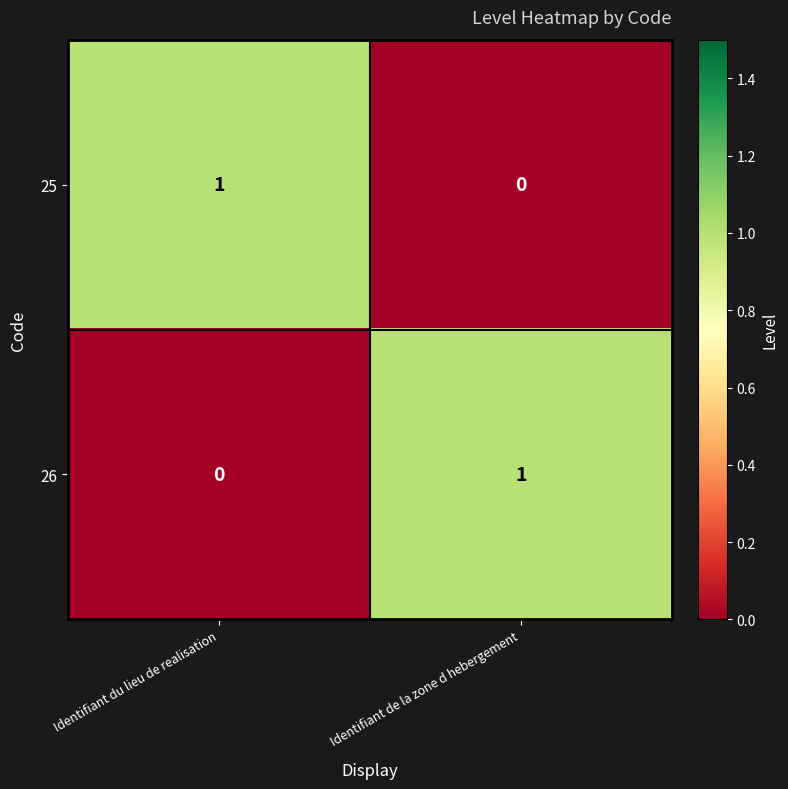

At which label does 25 reach its minimum?

Identifiant de la zone d hebergement